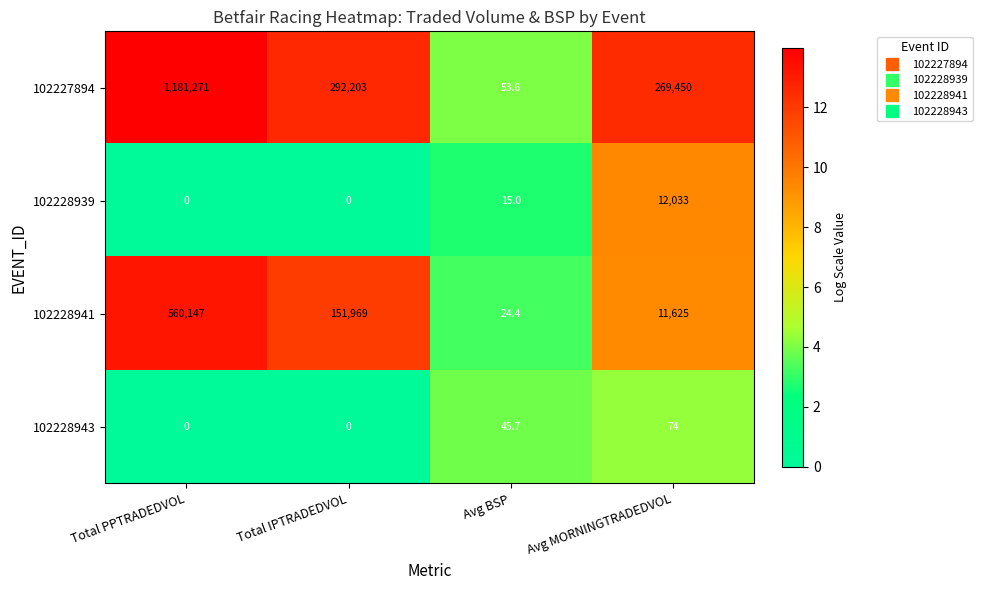

What is the average value of the 102228939 series?

3012.0